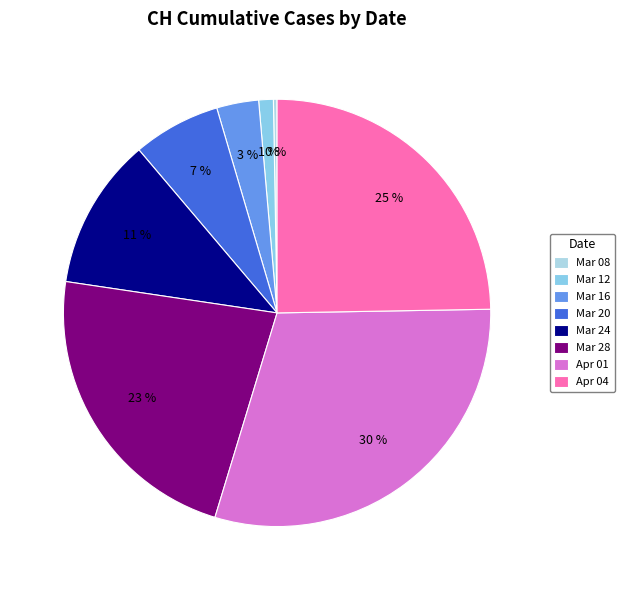

Does any single category account for the majority?

No